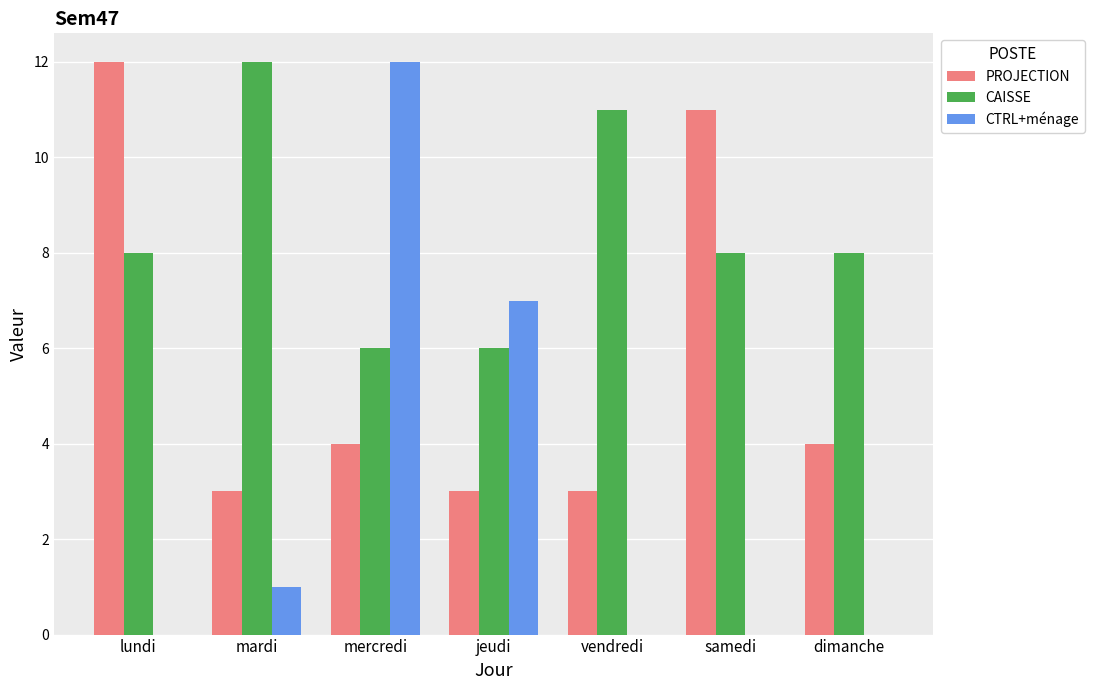

How many groups of bars are there?

7